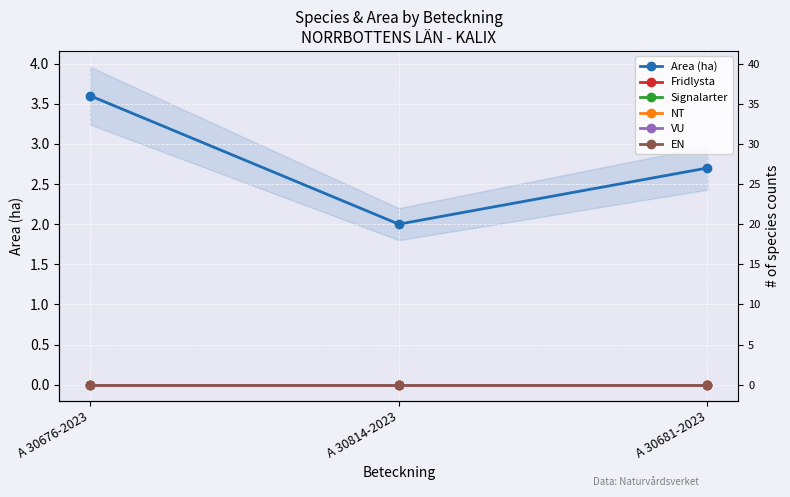

List the labels in order of Signalarter value, largest first.

A 30676-2023, A 30814-2023, A 30681-2023